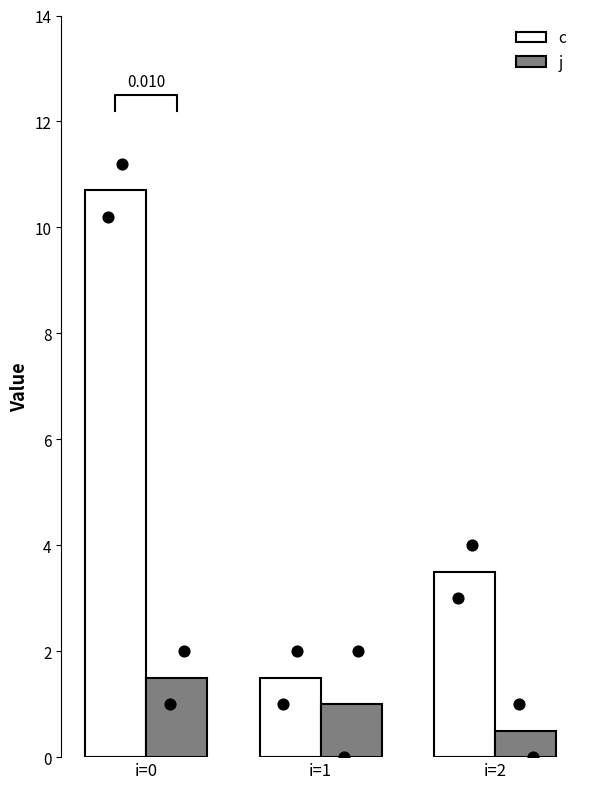

Which series contains the highest Y value?

c